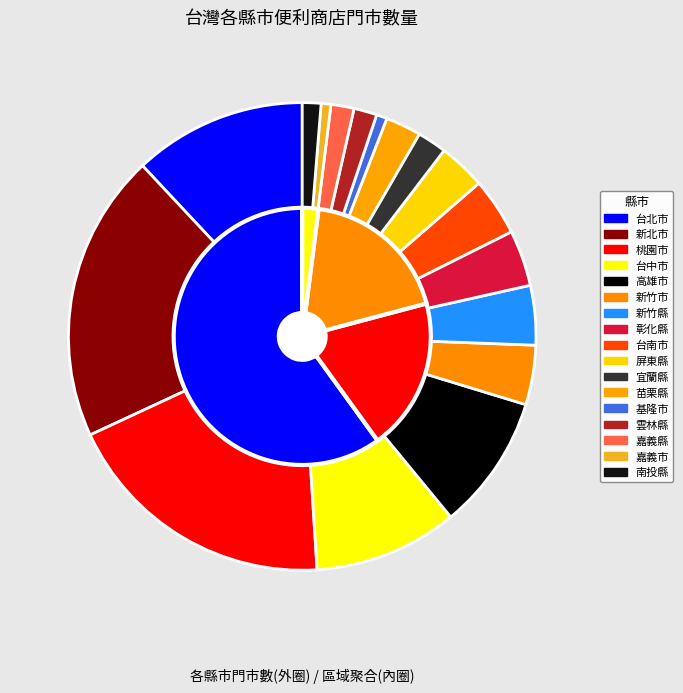

How many segments does this pie chart have?

17